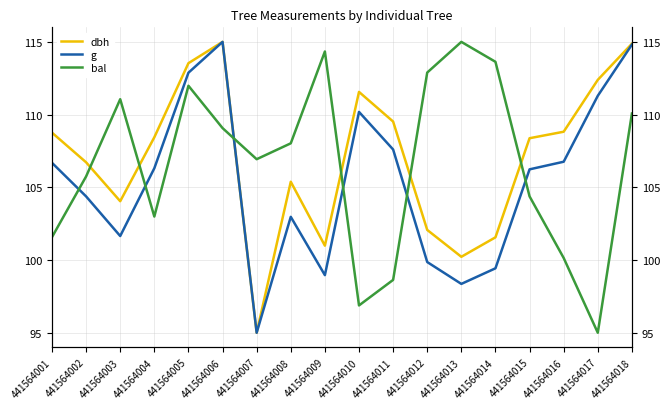

Which has a higher value, 441564014 or 441564001?

441564001